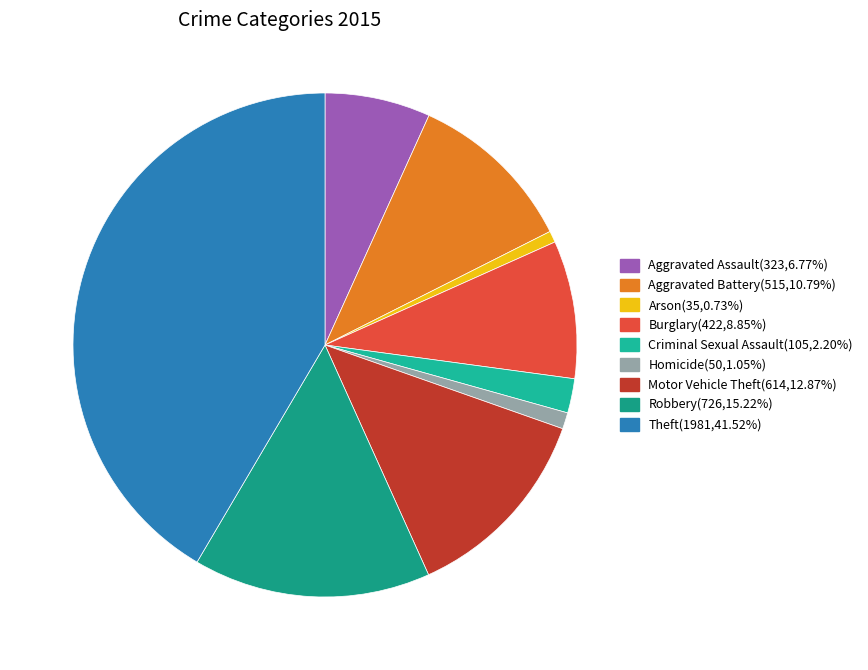

How many slices are in this pie chart?

9